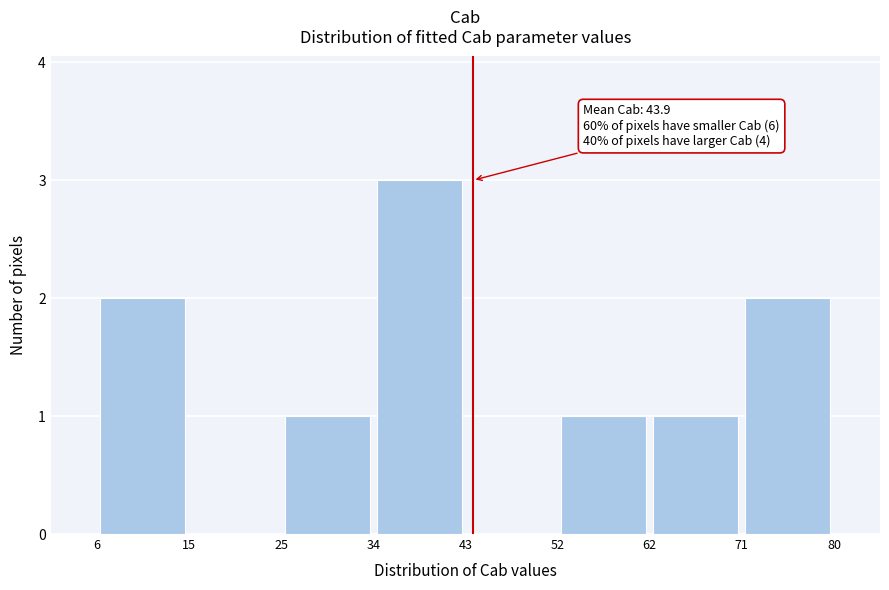

Over which range of the x-axis is the bar tallest?

34 to 43